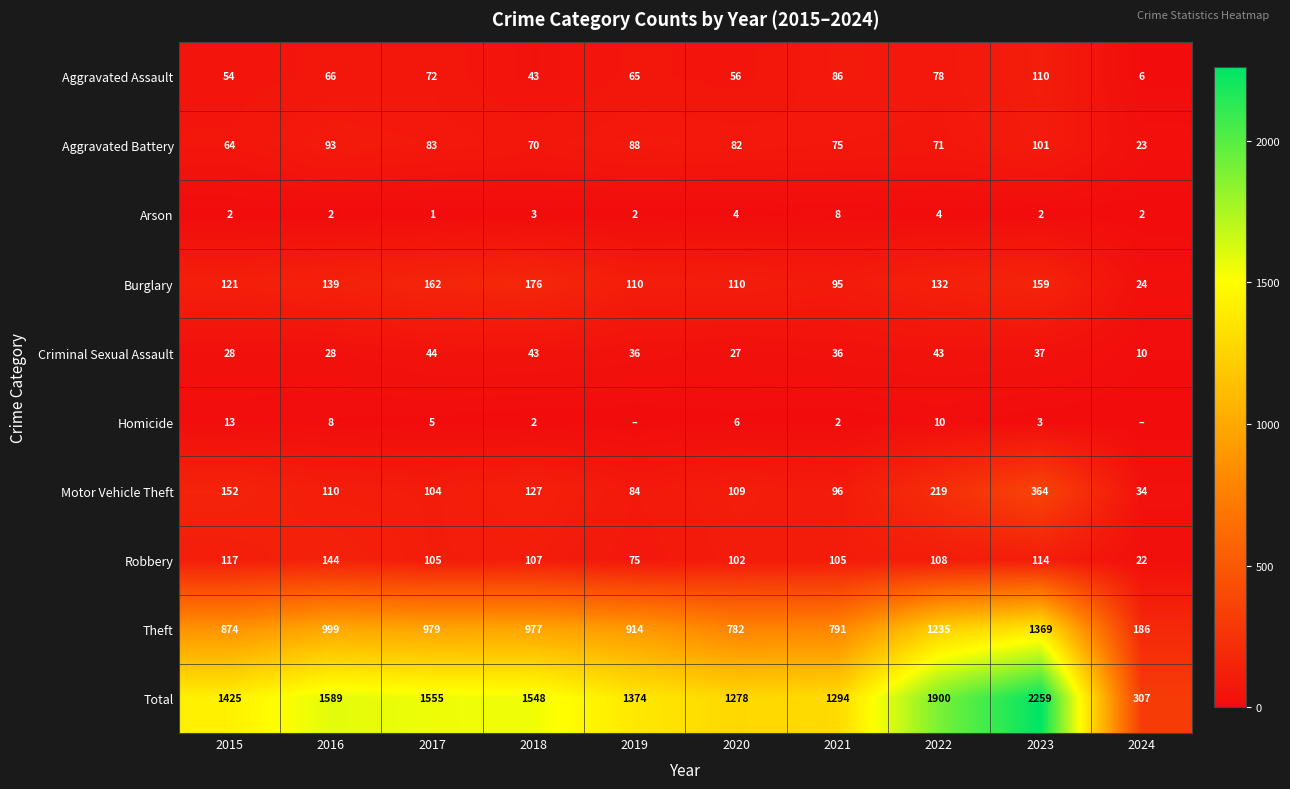

Rank the series at 2021 from highest to lowest value.

Total, Theft, Robbery, Motor Vehicle Theft, Burglary, Aggravated Assault, Aggravated Battery, Criminal Sexual Assault, Arson, Homicide